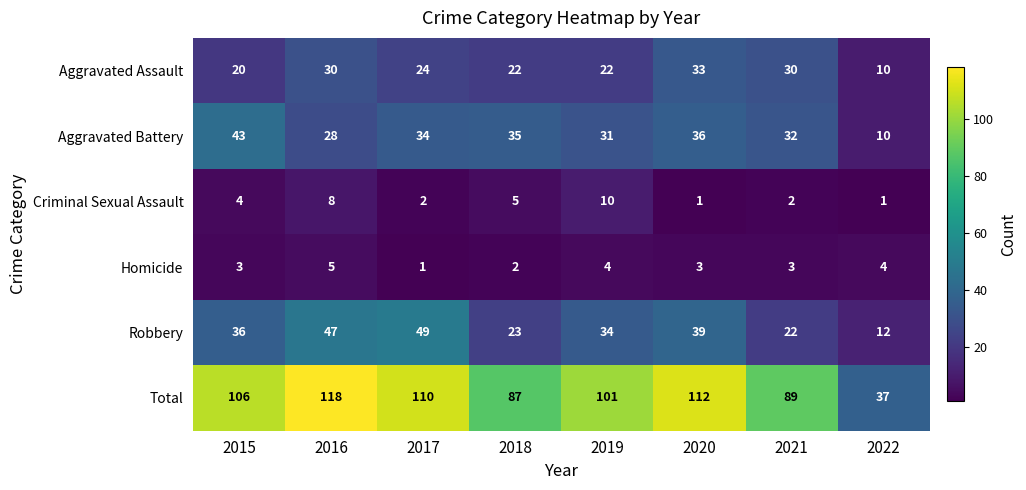

How many data points does each series have?

8